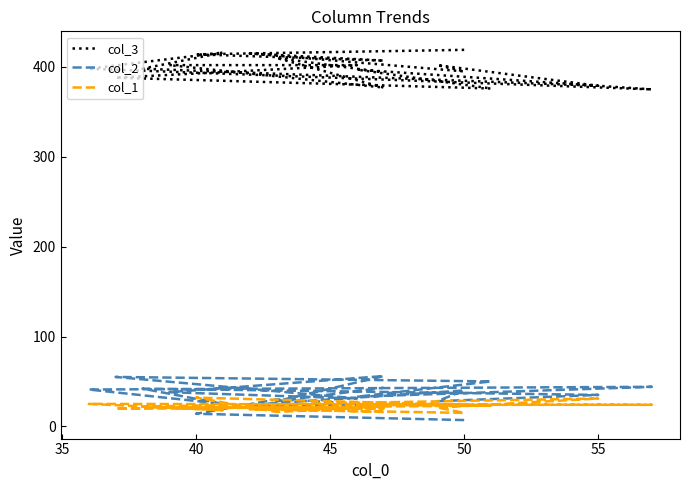

Does the chart have visible grid lines?

No